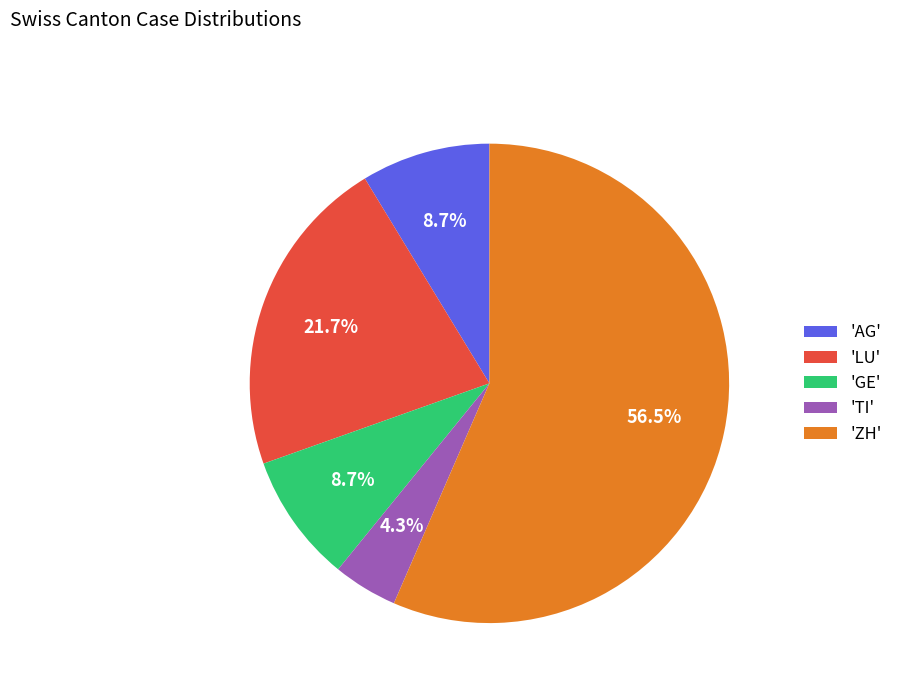

To the nearest percent, what is the difference between the largest and smallest slice percentages?

52%